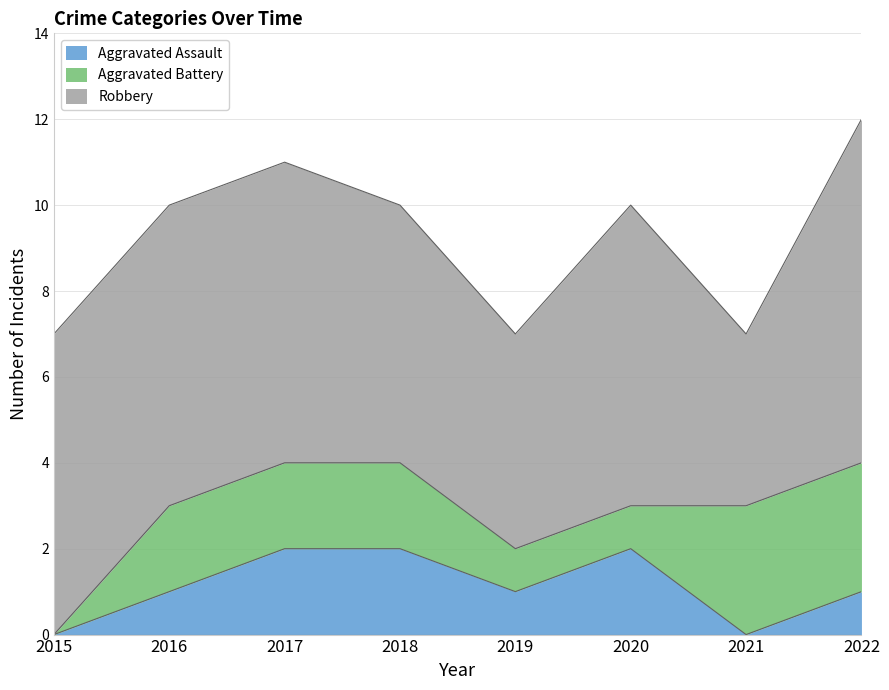

Which series has the widest spread of values?

Robbery